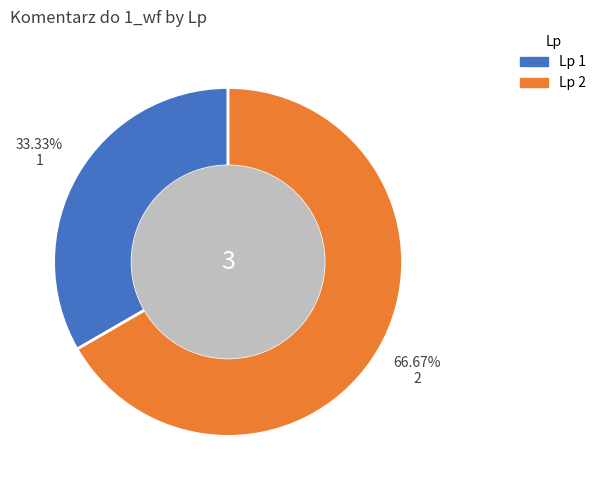

Is there any slice that represents more than half of the pie?

Yes